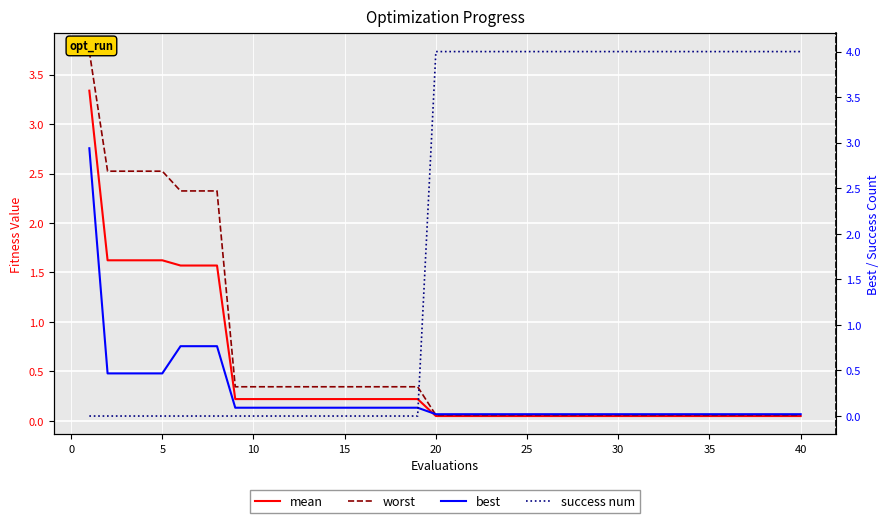

How many lines are shown in the chart?

4